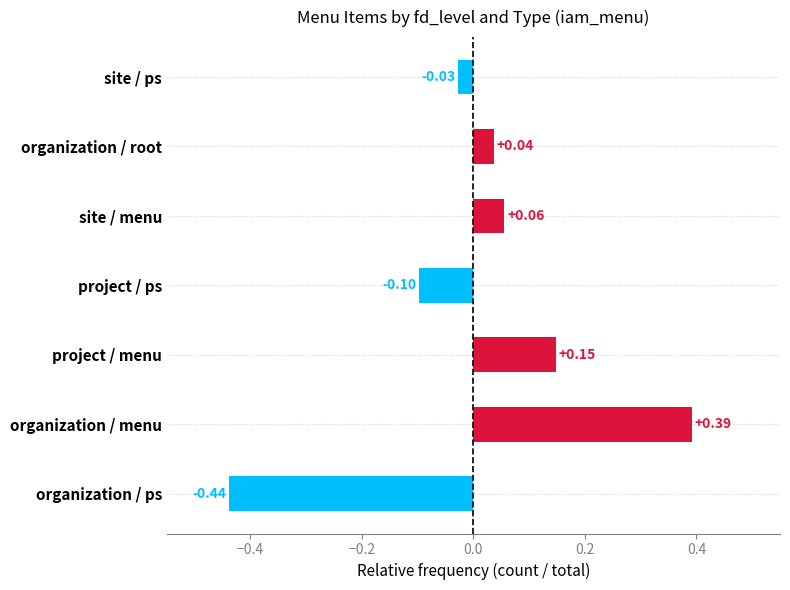

Which category has the lowest value across all series?

organization / ps